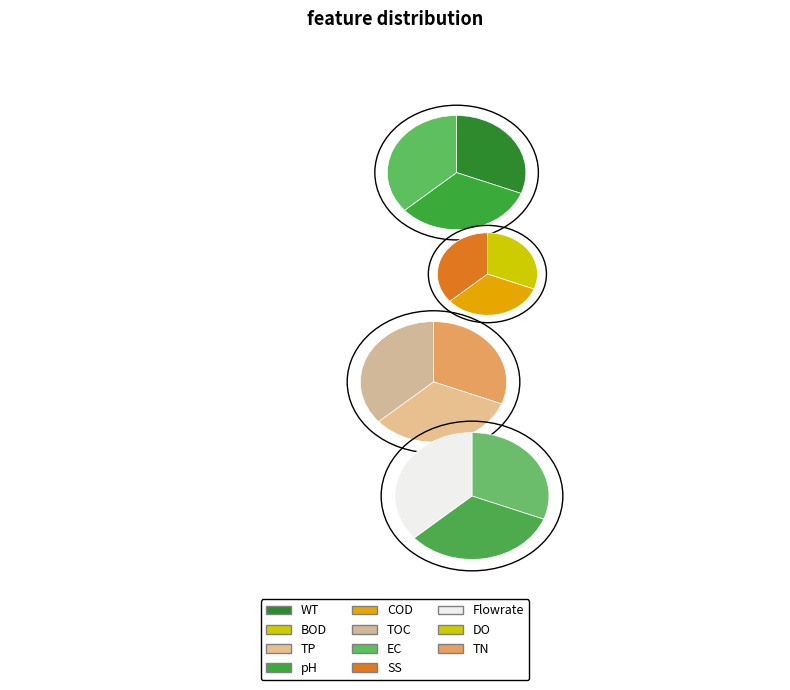

How many segments does this pie chart have?

12